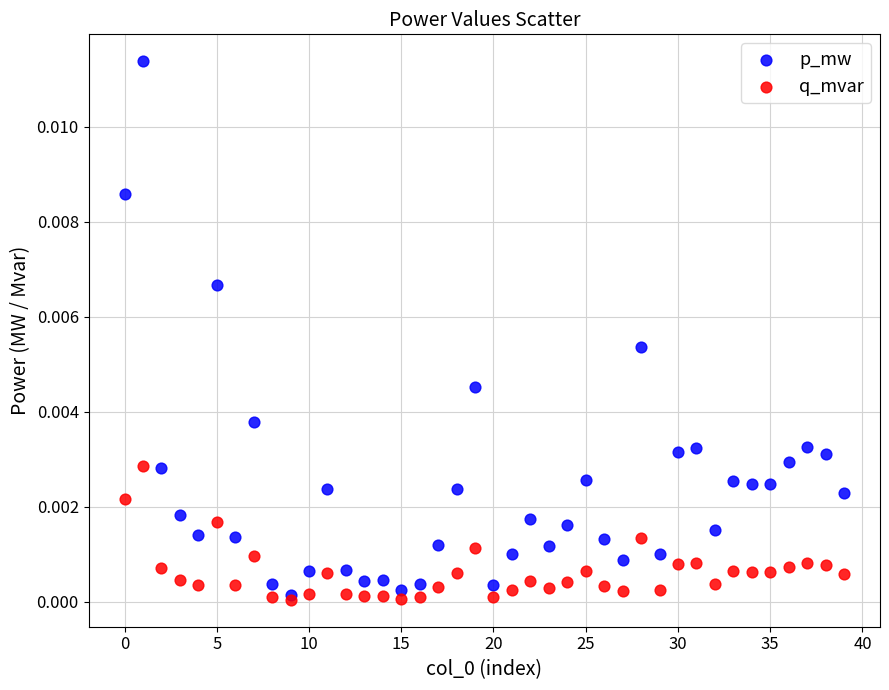

Which series reaches the minimum Y coordinate?

q_mvar